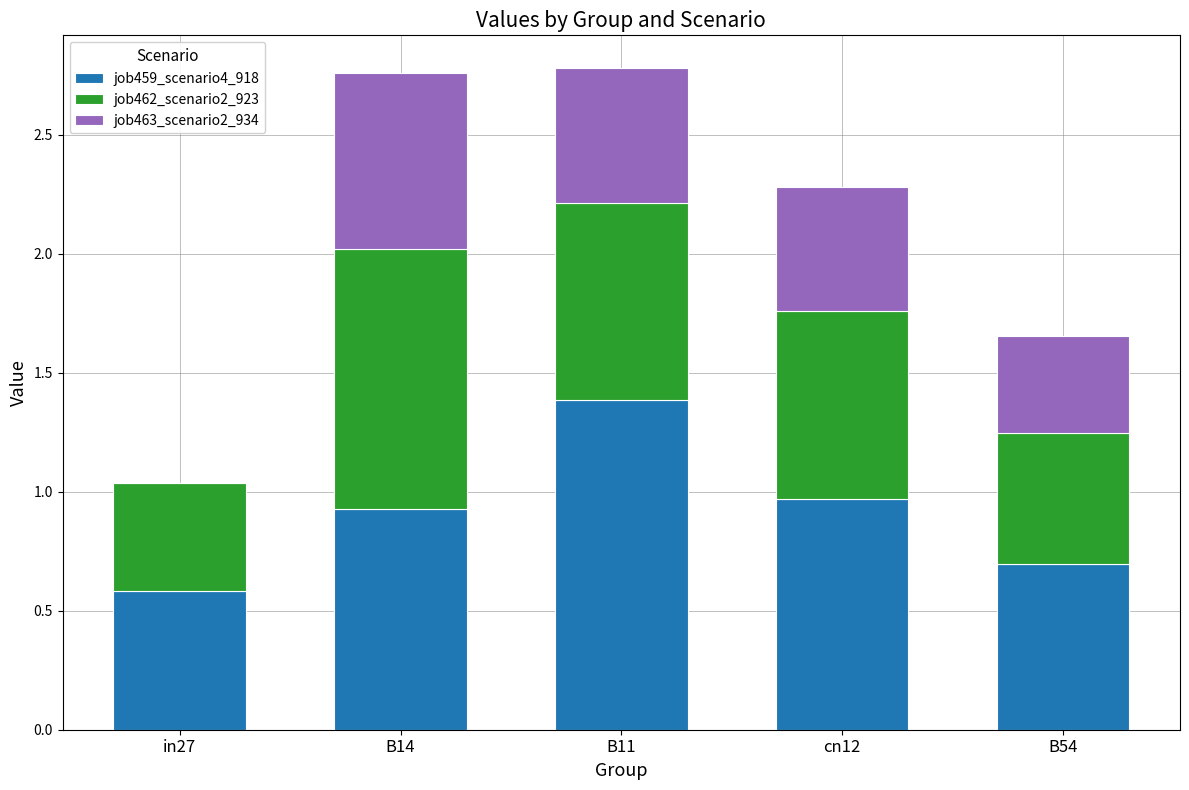

What is the total value across all series at B54?

1.7